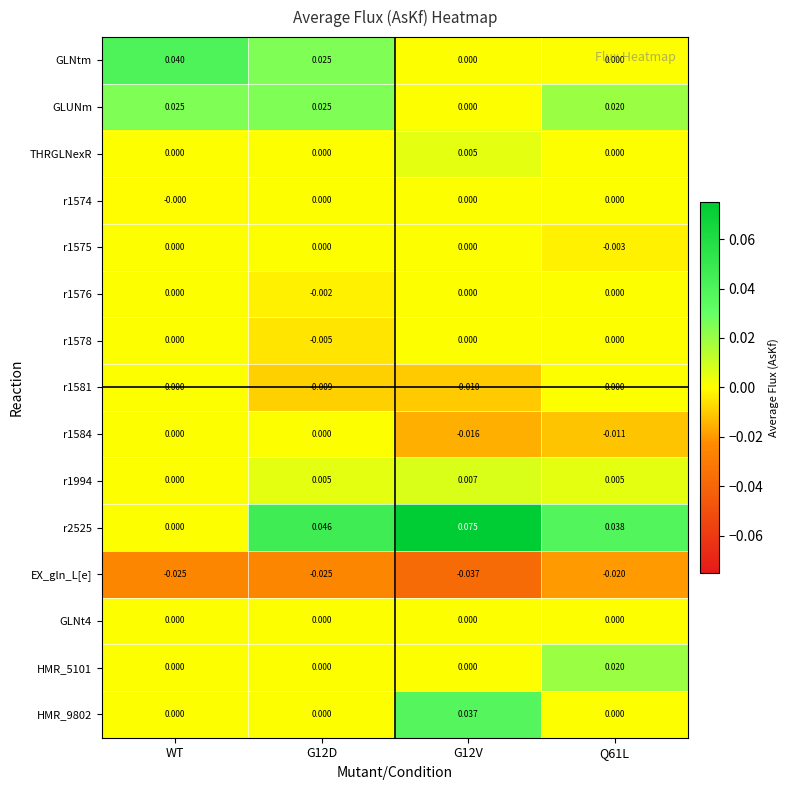

Is the value of r2525 at G12V greater than the value of r1575 at G12D?

Yes